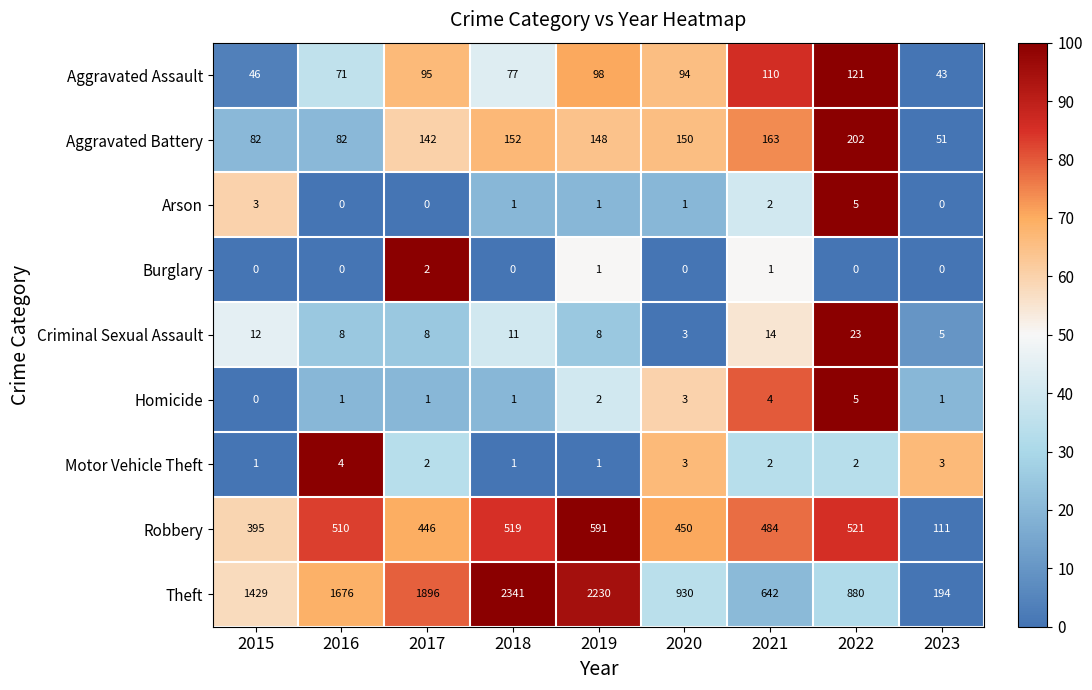

True or false: Arson has a value of 2 at 2016.

False